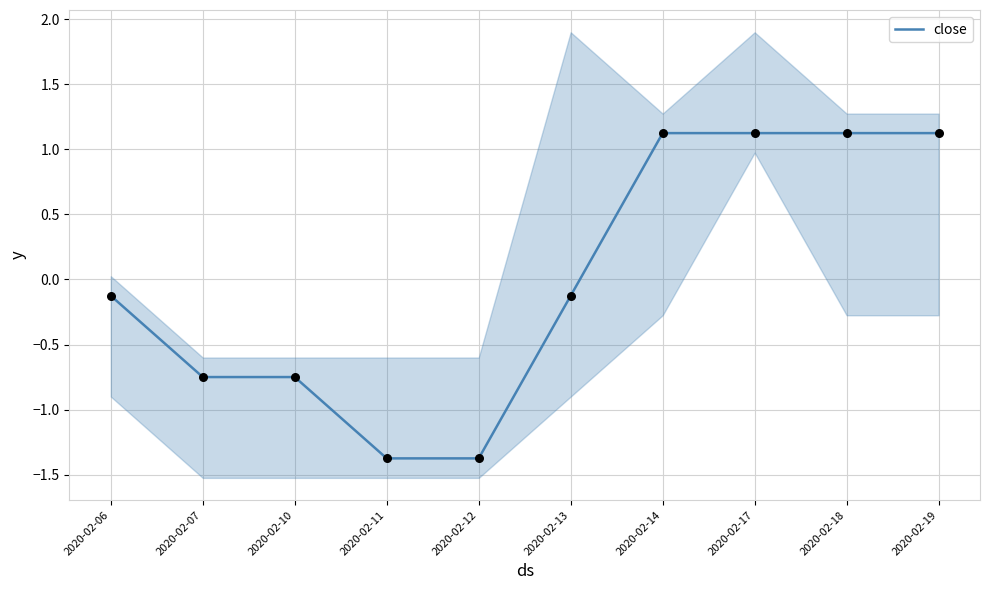

Approximately how many times larger is the value at 2020-02-14 compared to 2020-02-17?

1.0